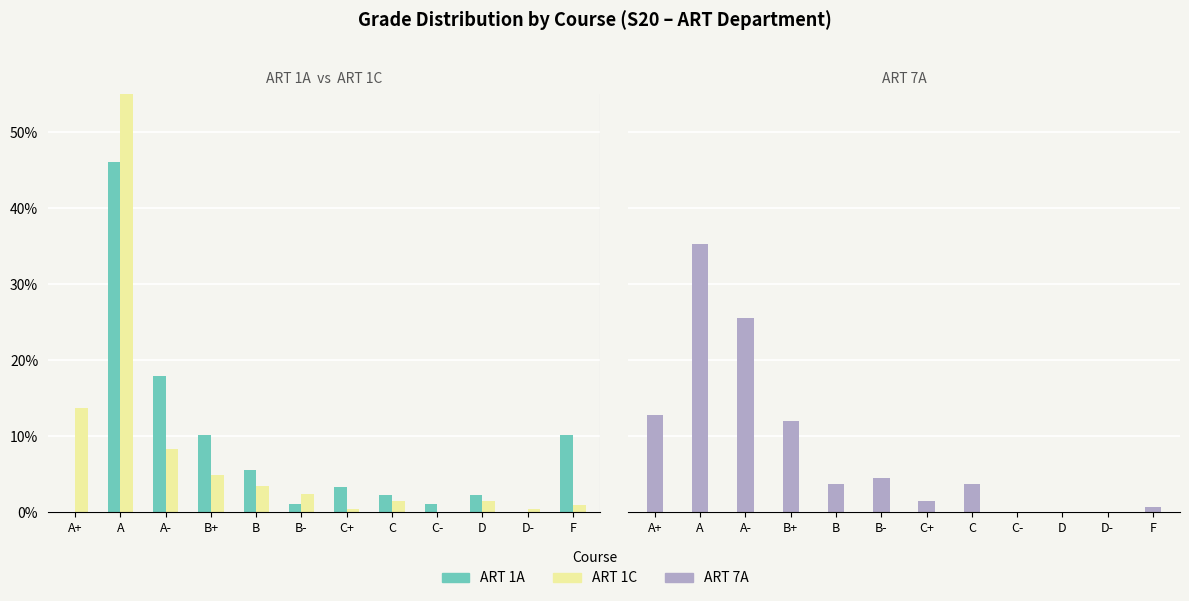

The ART 7A series shows 12.0 at B+. True or false?

True